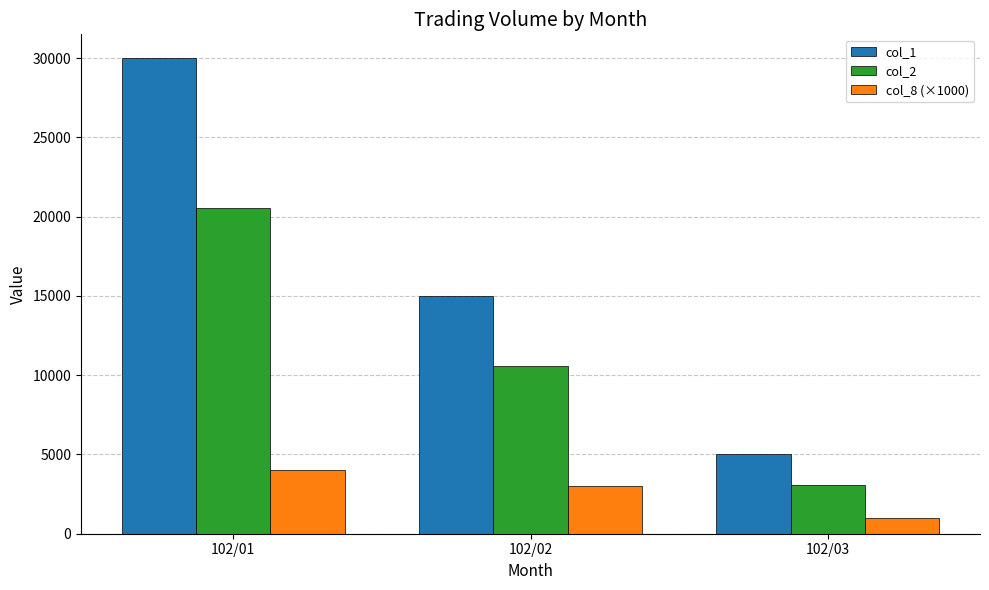

What is the difference between the second highest and minimum values in the col_2 series?

7550